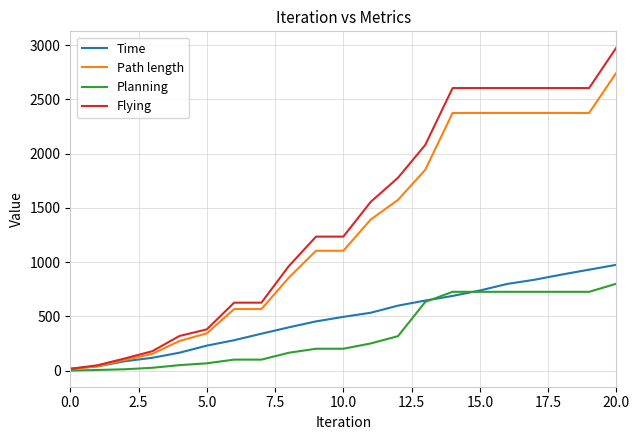

True or false: Time has more than 2 interior local peaks.

False